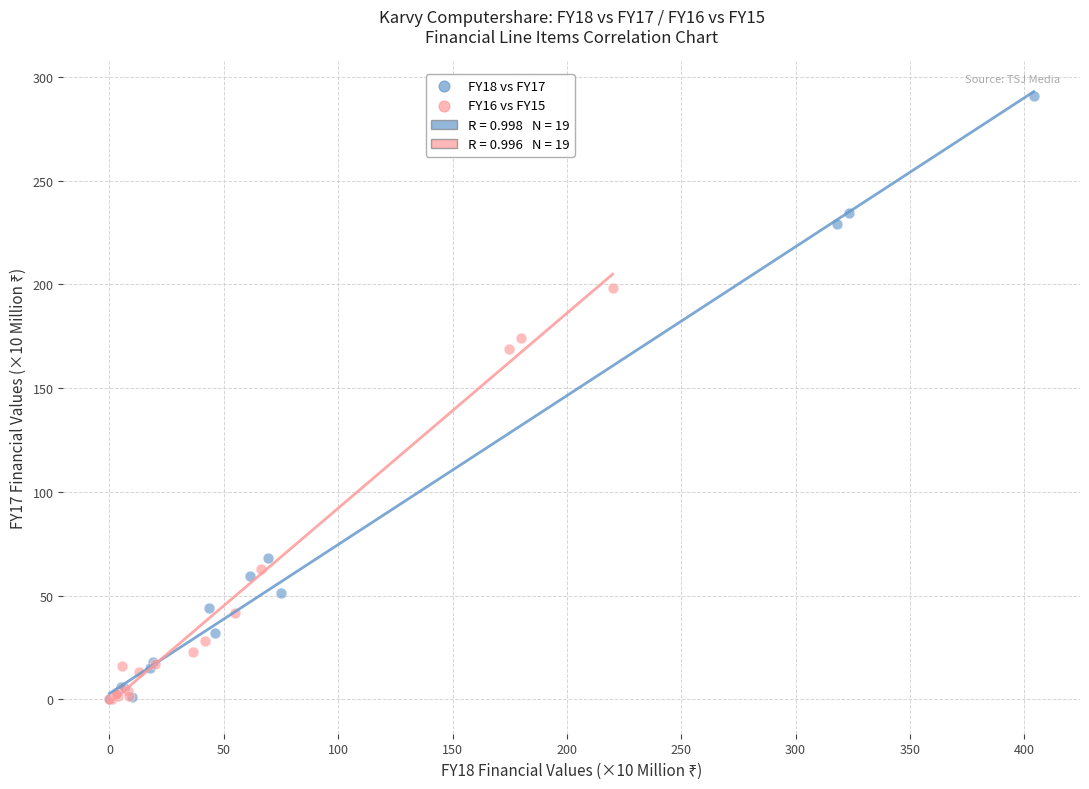

Which series reaches the maximum Y coordinate?

FY18 vs FY17